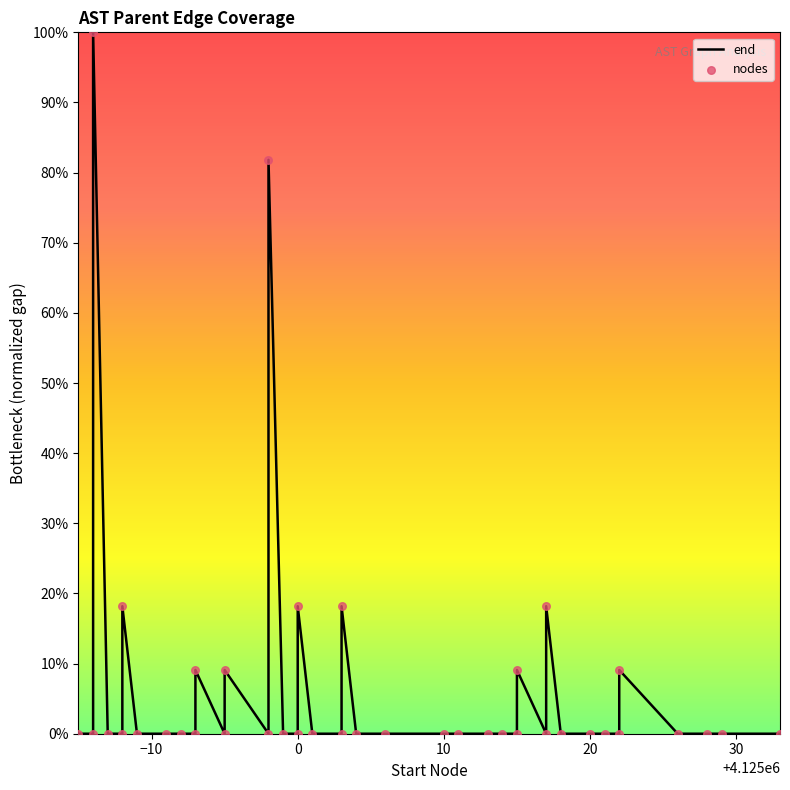

Which series contains the lowest Y value?

end